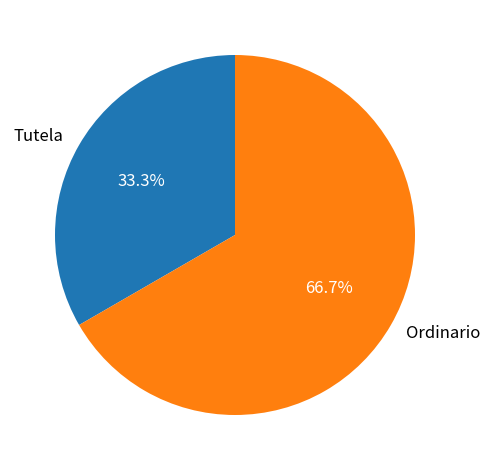

Which has a higher value, Ordinario or Tutela?

Ordinario